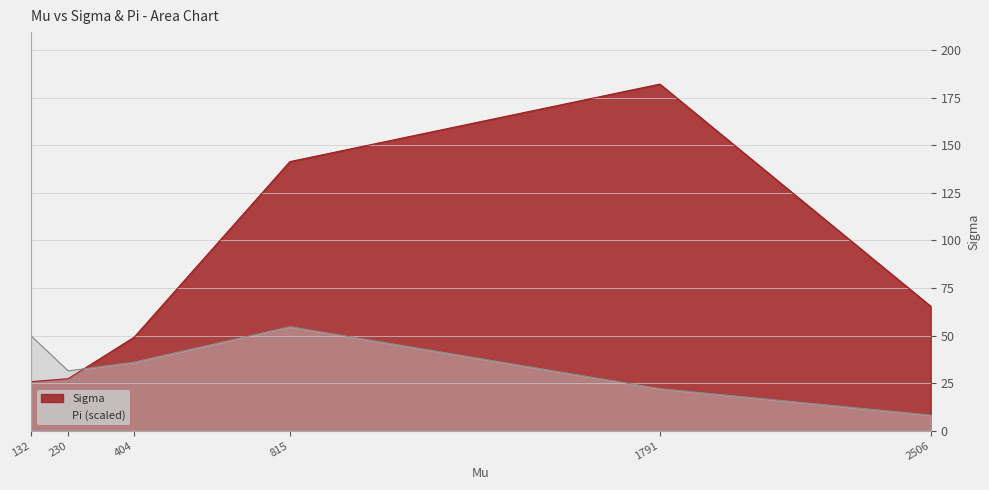

After their last crossing, which series has the higher values: Sigma or Pi?

Sigma